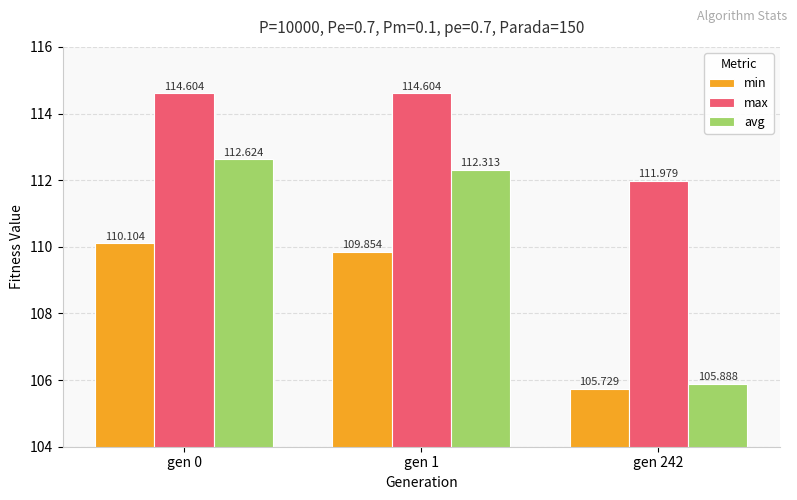

Which series has the widest spread of values?

avg